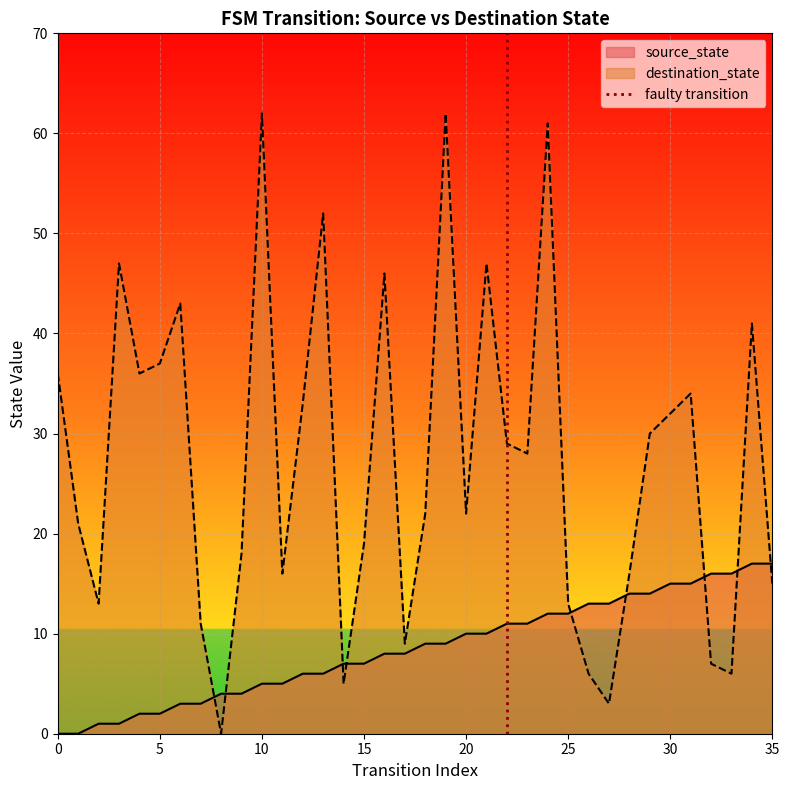

What is the maximum value for source_state?

17